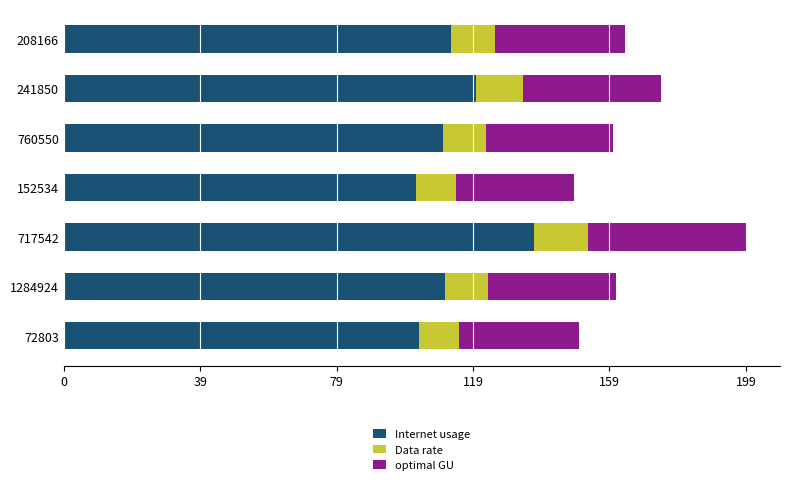

What is the highest value of the Internet usage series?

137.8